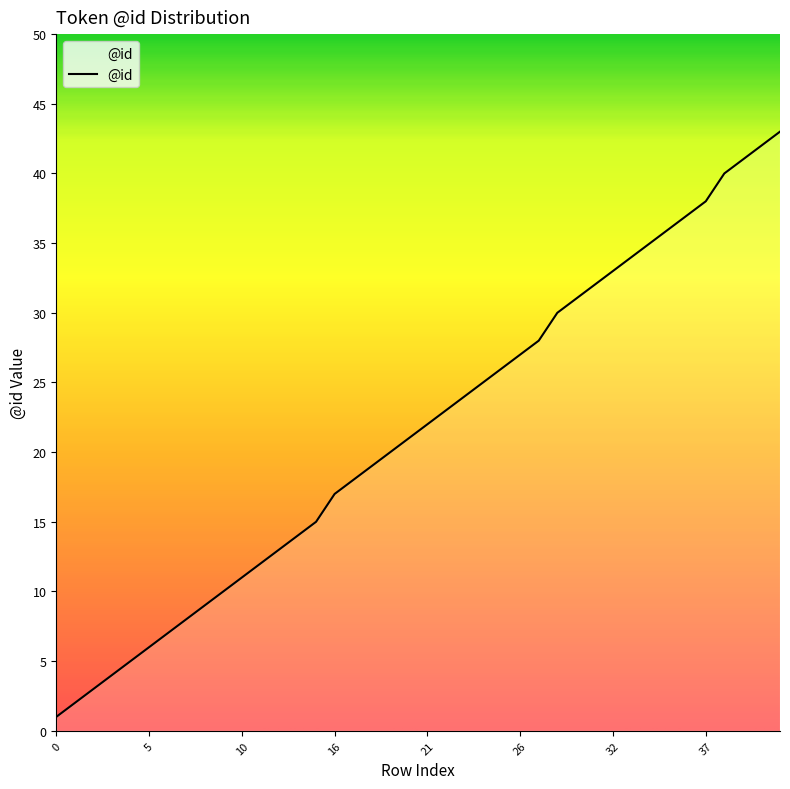

What is the difference between the maximum and minimum values?

42